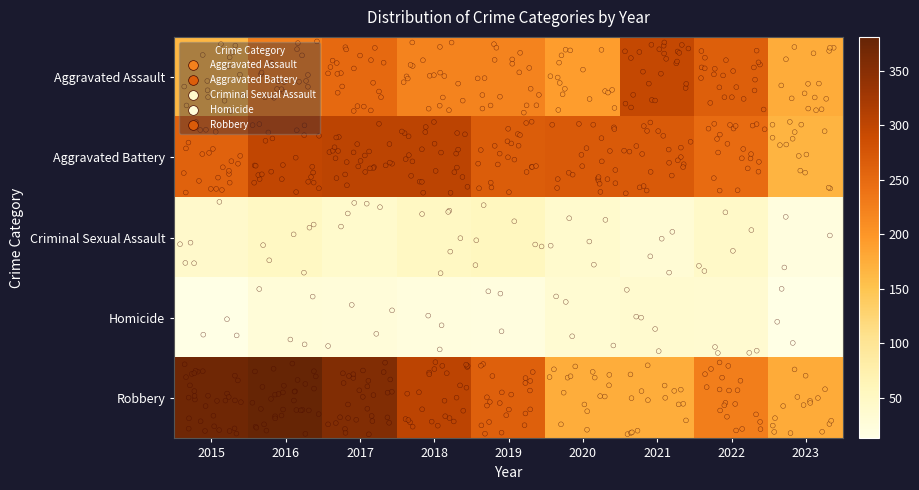

How many data points in Aggravated Battery are above 269?

4